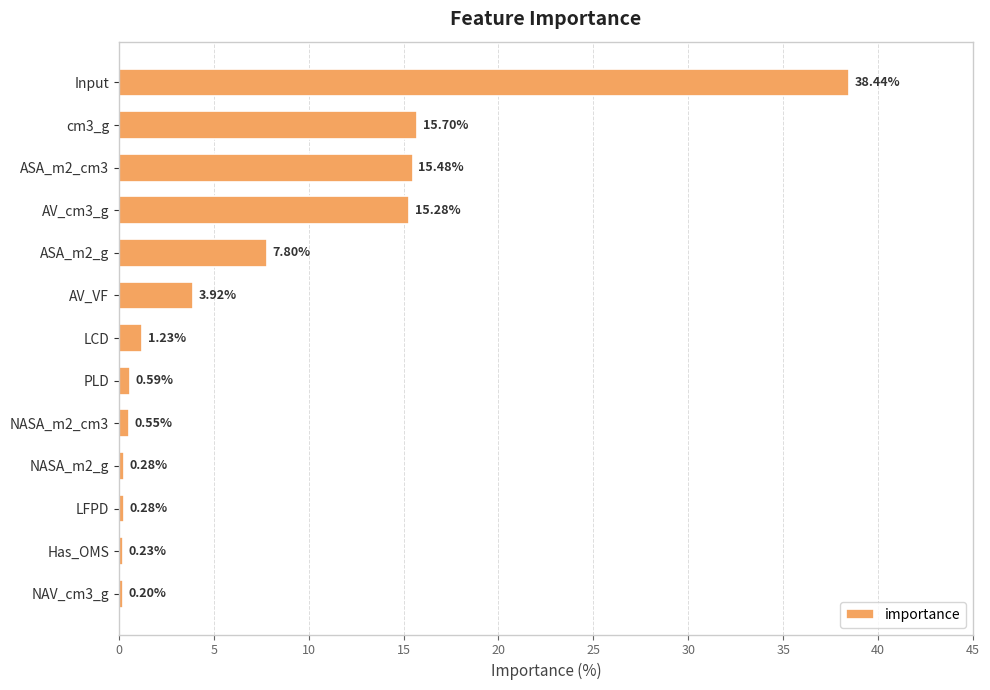

What is the maximum value shown in the chart?

38.4